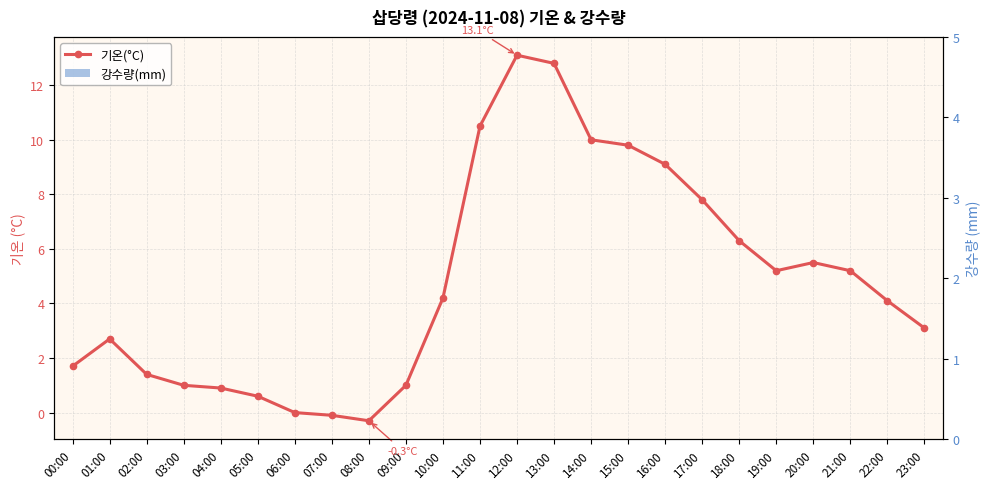

List the series in order of their peak value, highest first.

기온(°C), 강수량(mm)